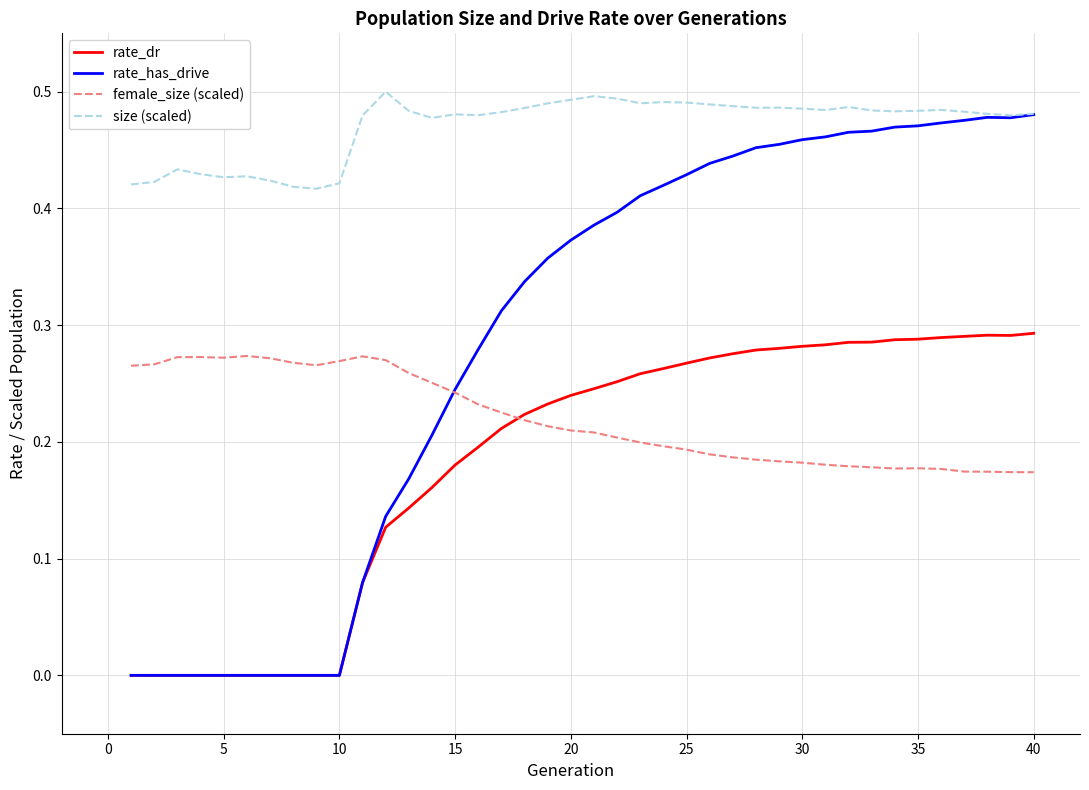

Which series has the largest total across all categories?

size (scaled)